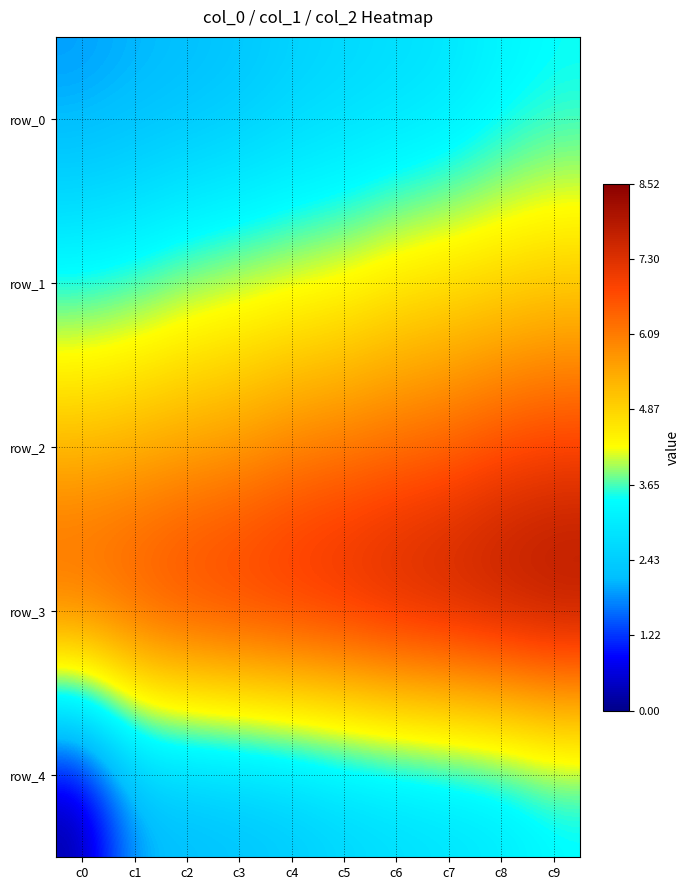

At which category is the sum across all series the highest?

c9